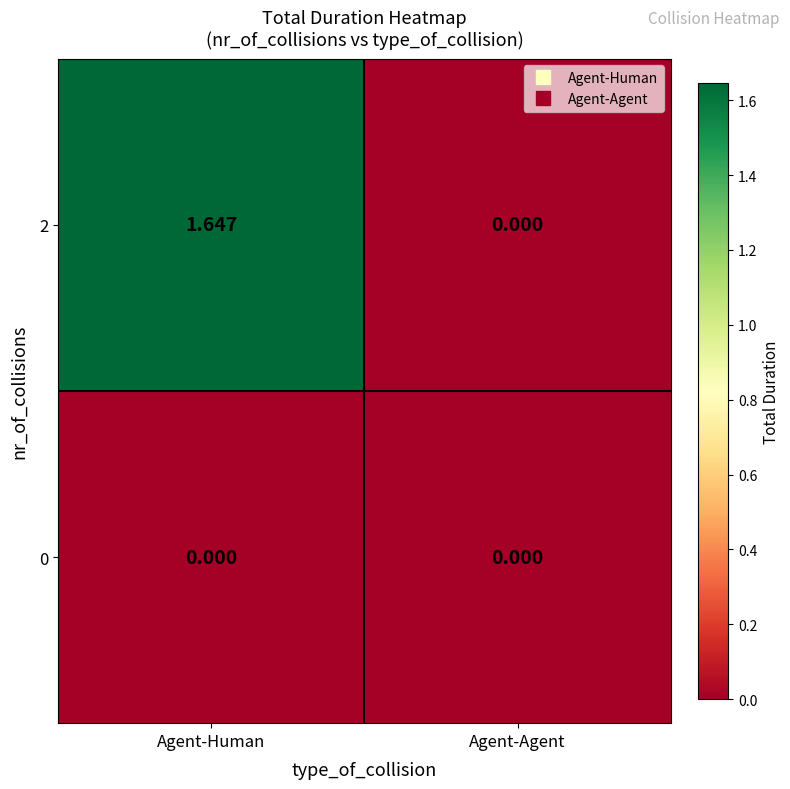

Which series has the largest total across all categories?

2